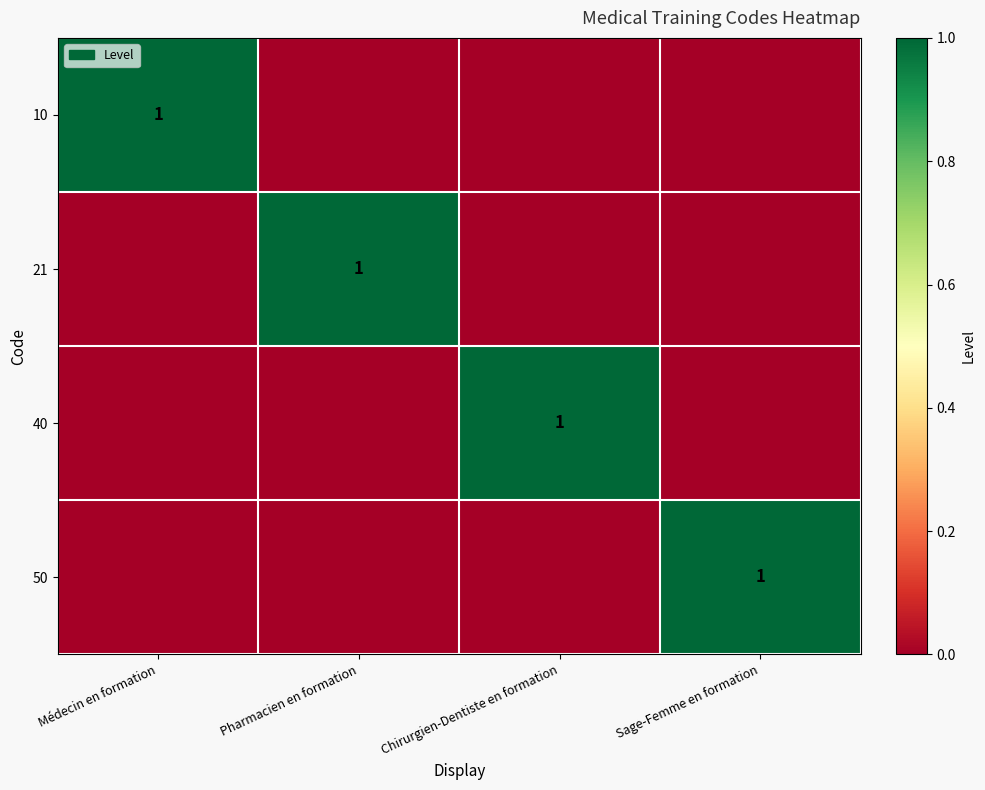

At how many categories does at least one series exceed 0?

4